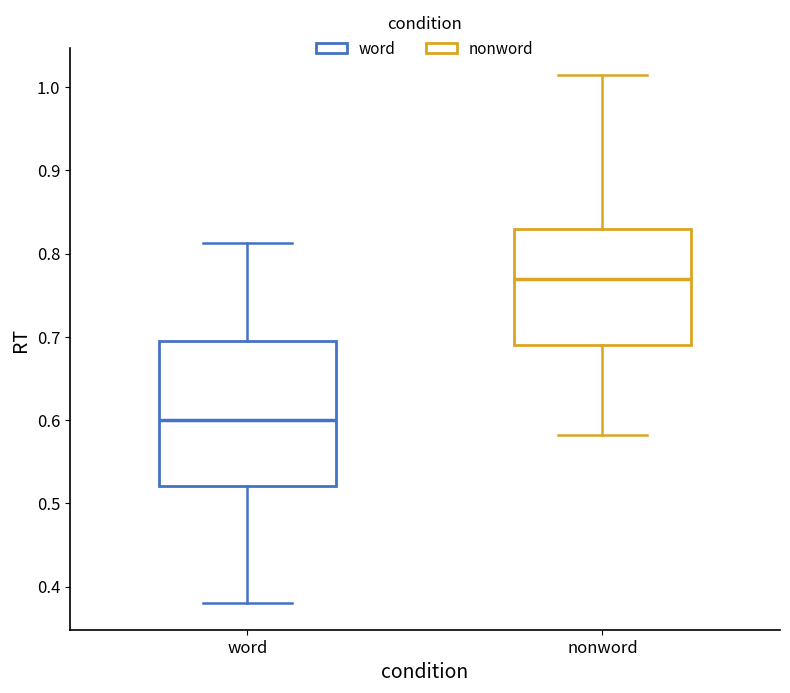

Comparing the boxes themselves (not the whiskers), which one is the tallest?

word